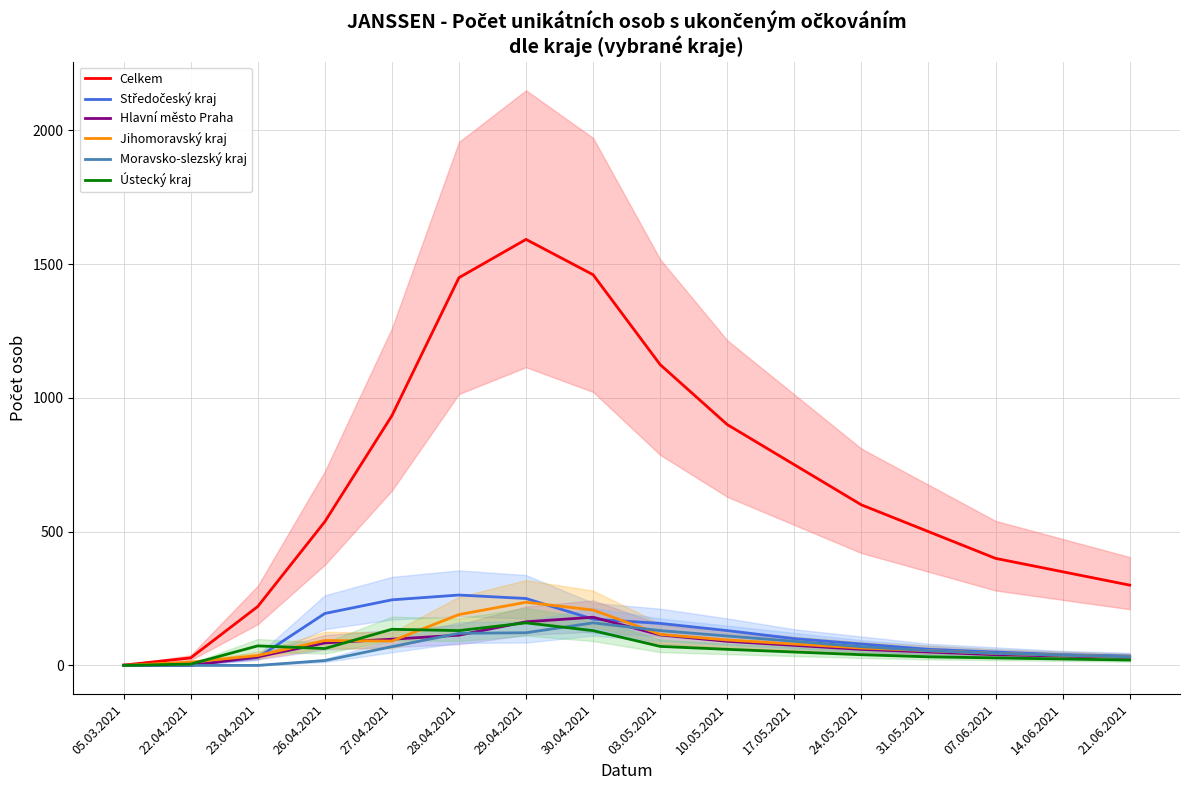

How many distinct data groups are displayed?

6